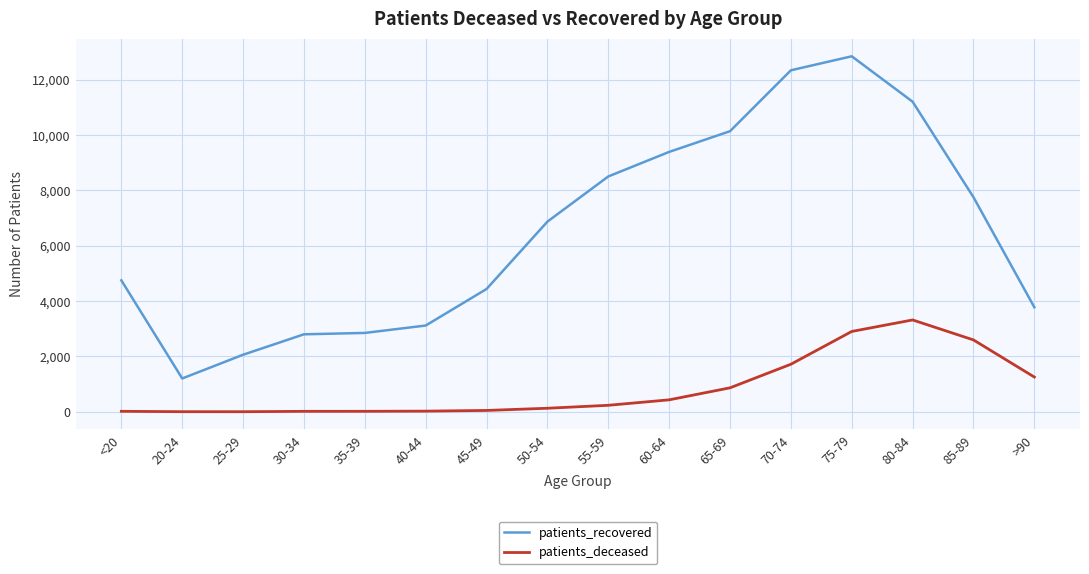

True or false: patients_recovered and patients_deceased intersect in this chart.

False